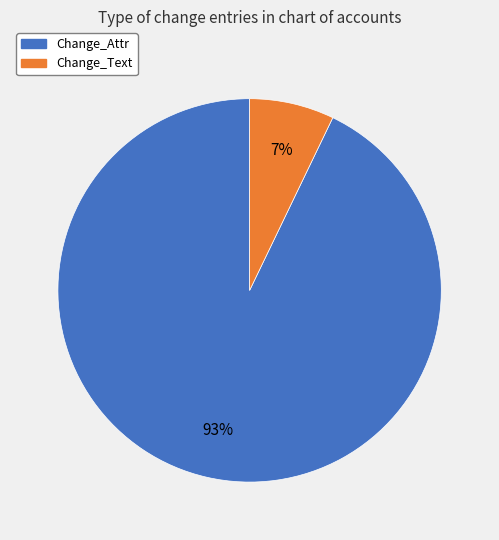

What is the largest slice in the pie chart?

Change_Attr